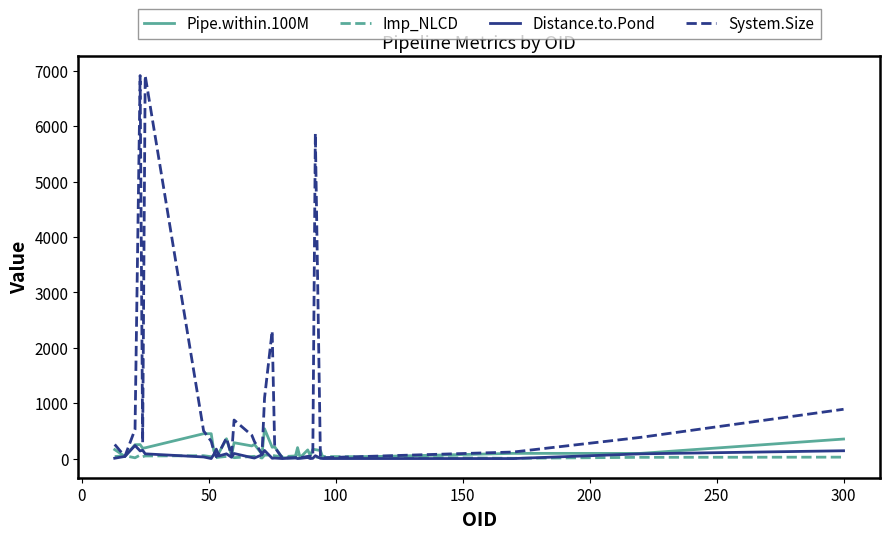

Which series has the largest total across all categories?

System.Size